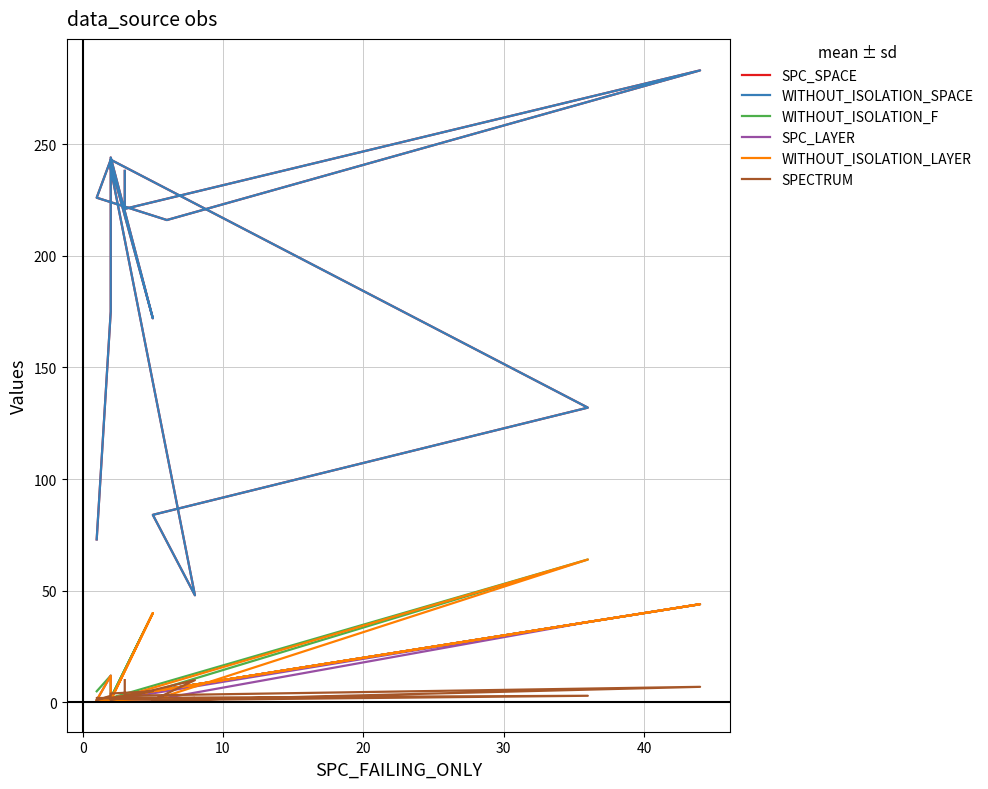

Reading right to left, extract all data points from this chart.

SPC_SPACE: 238	221	283	216	226	243	132	84	48	239	244	172	241	175	73
WITHOUT_ISOLATION_SPACE: 238	221	283	216	226	243	132	84	48	239	244	172	241	175	73
WITHOUT_ISOLATION_F: 3	3	44	6	1	2	64	5	8	2	2	40	2	12	5
SPC_LAYER: 3	3	44	6	1	1	36	1	2	1	1	5	1	12	1
WITHOUT_ISOLATION_LAYER: 3	3	44	6	1	1	64	1	2	1	1	40	1	12	1
SPECTRUM: 10	3	7	1	2	2	3	1	10	1	2	5	4	3	1